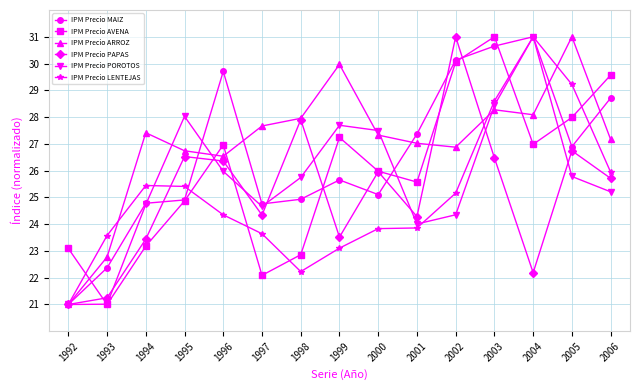

What is the difference between the highest and lowest values at 2005?

5.2